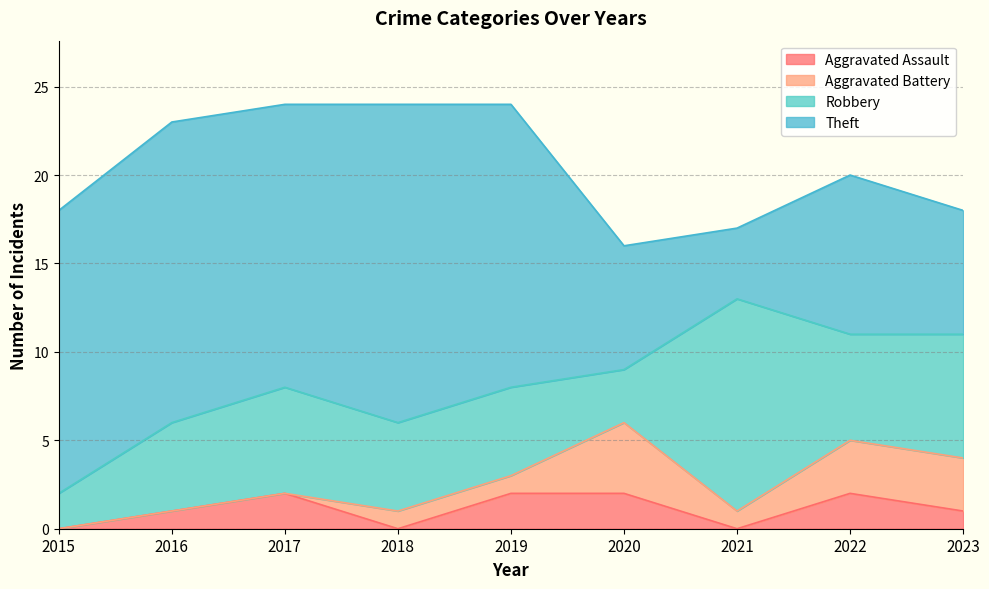

What are all the series names shown in the legend?

Aggravated Assault, Aggravated Battery, Robbery, Theft